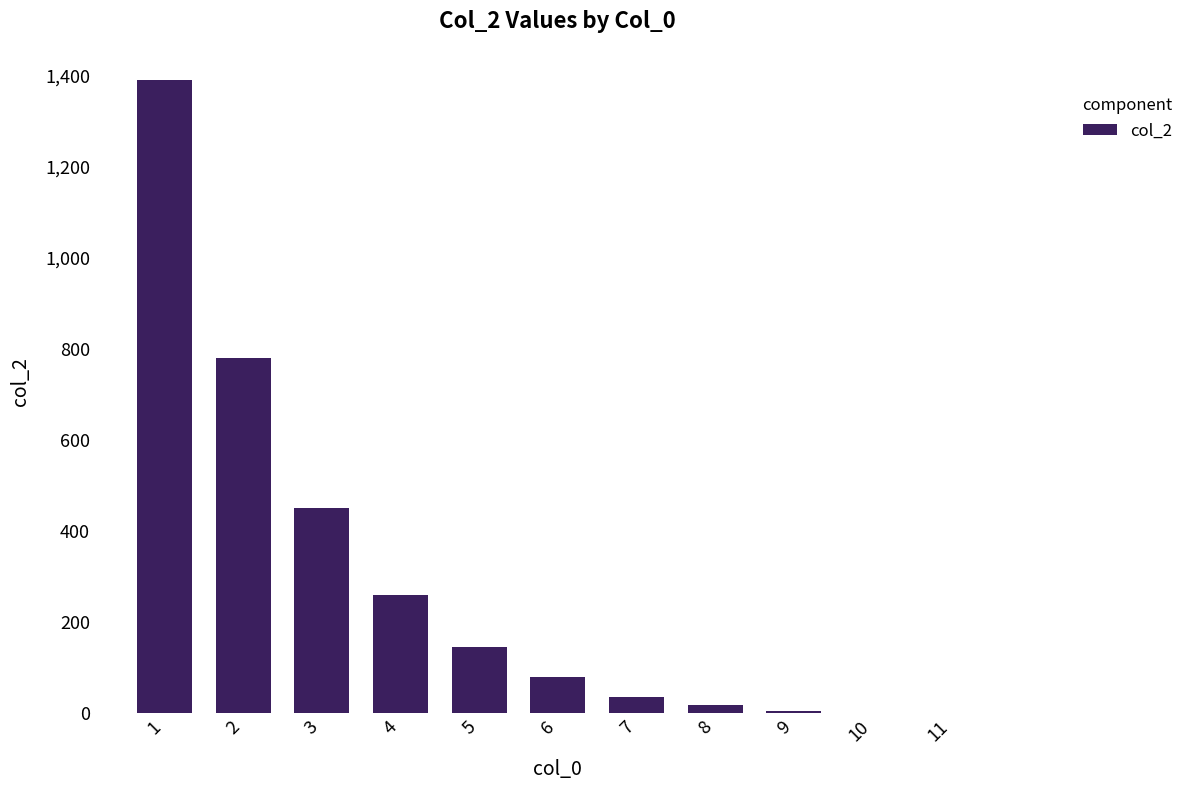

What is the greatest value displayed?

1390